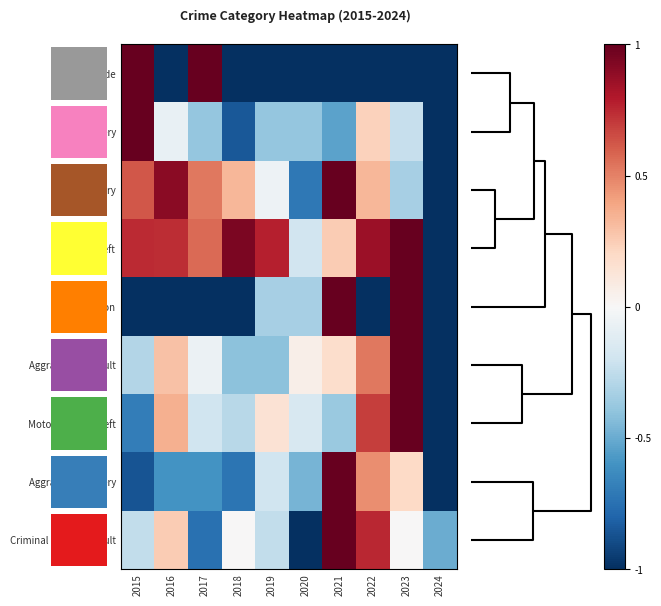

What is the average value of the Robbery series?

-0.3